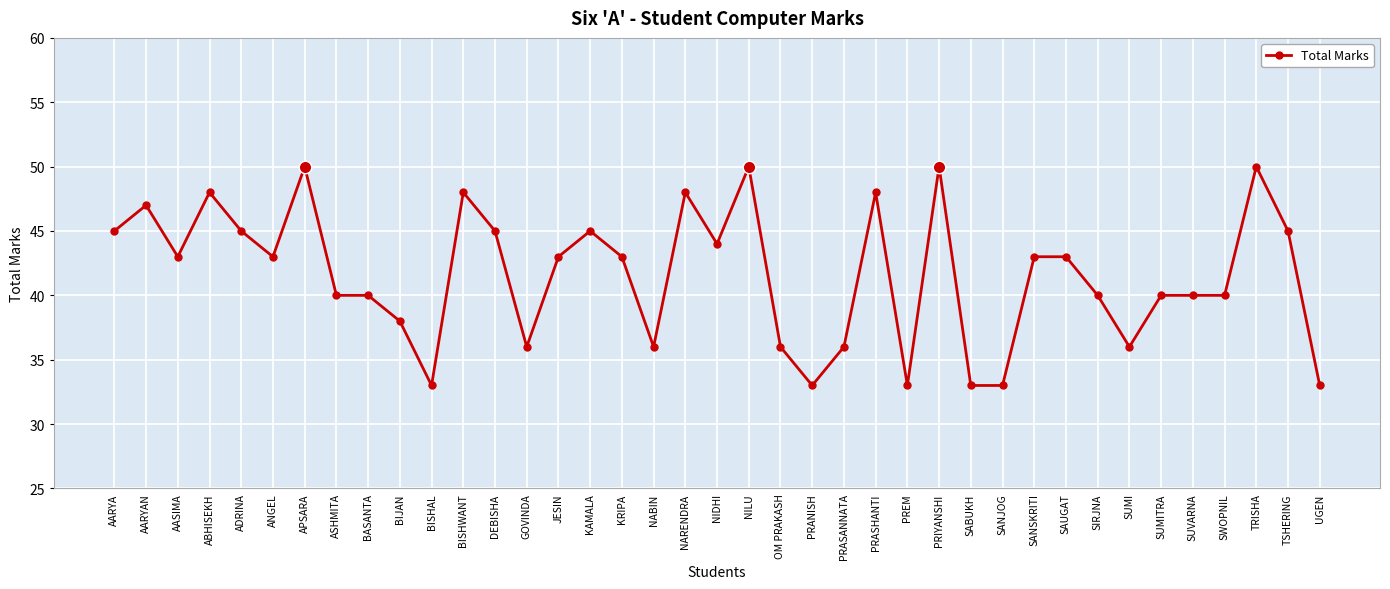

Is it true that the value at PREM is 33?

True